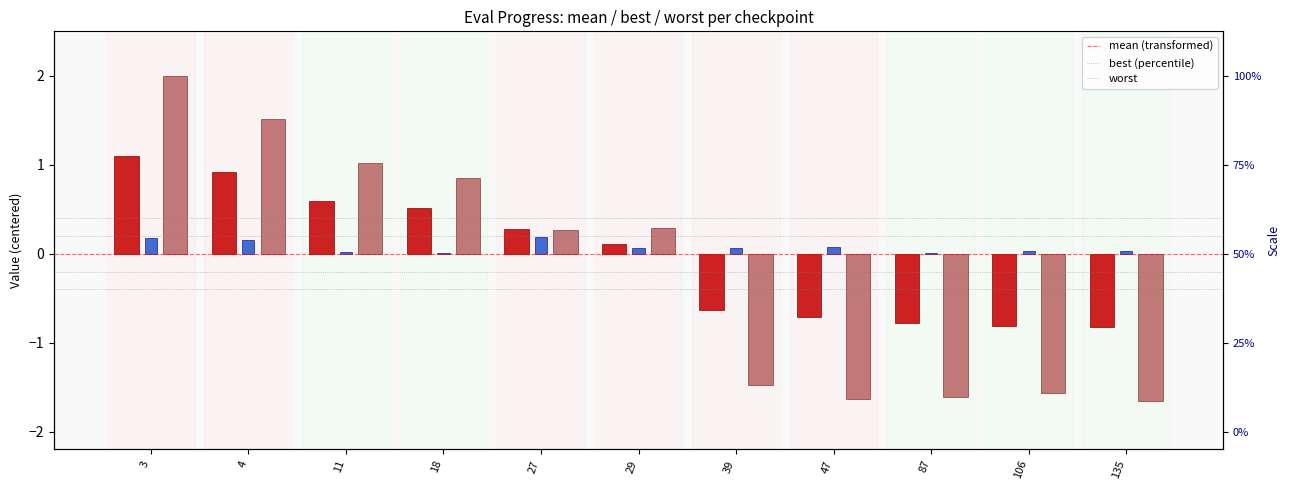

The value of best at 106 is 0.0. True or false?

False